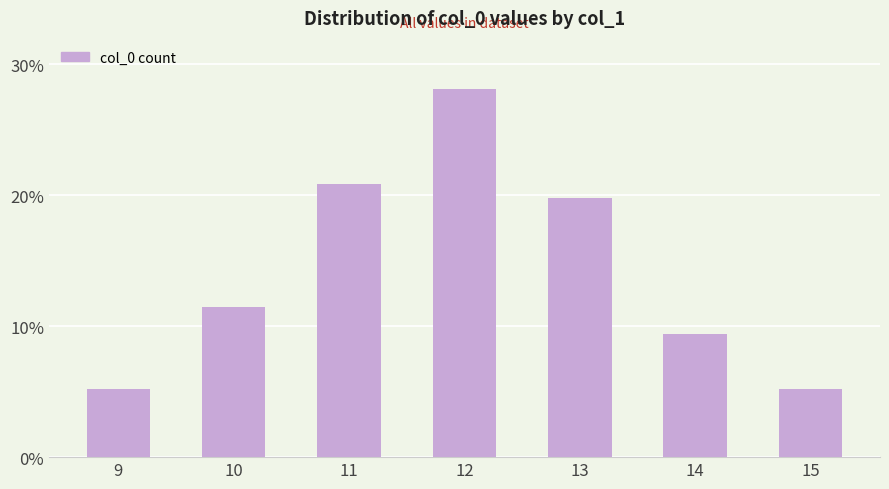

What is the maximum value shown in the chart?

28.1